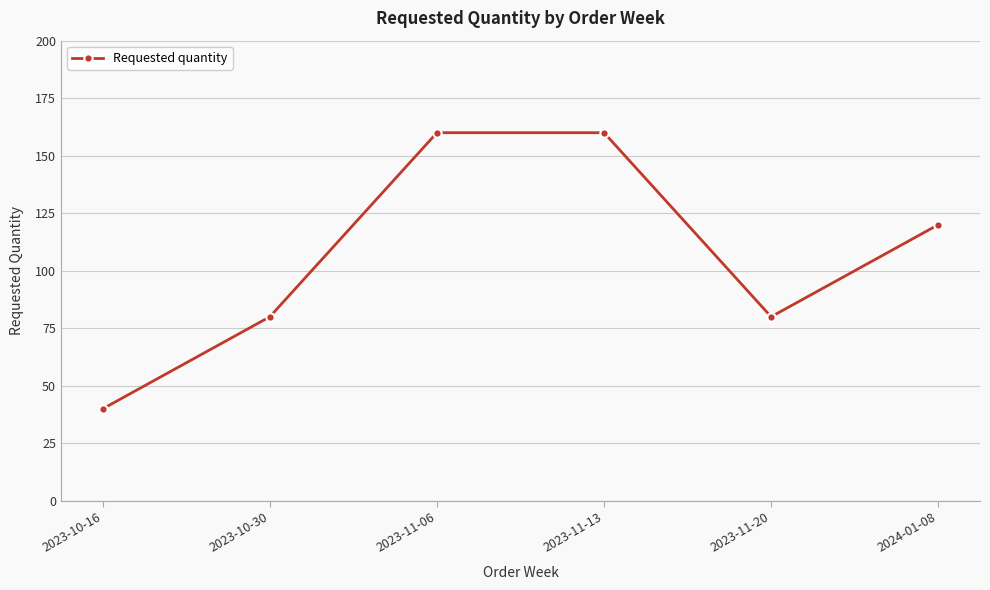

What is the approximate value at 2024-01-08?

120